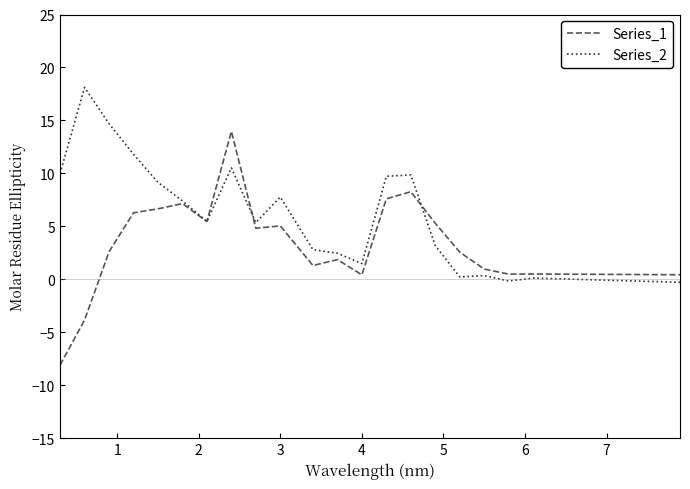

List the series in order of their overall mean, lowest first.

Series_1, Series_2